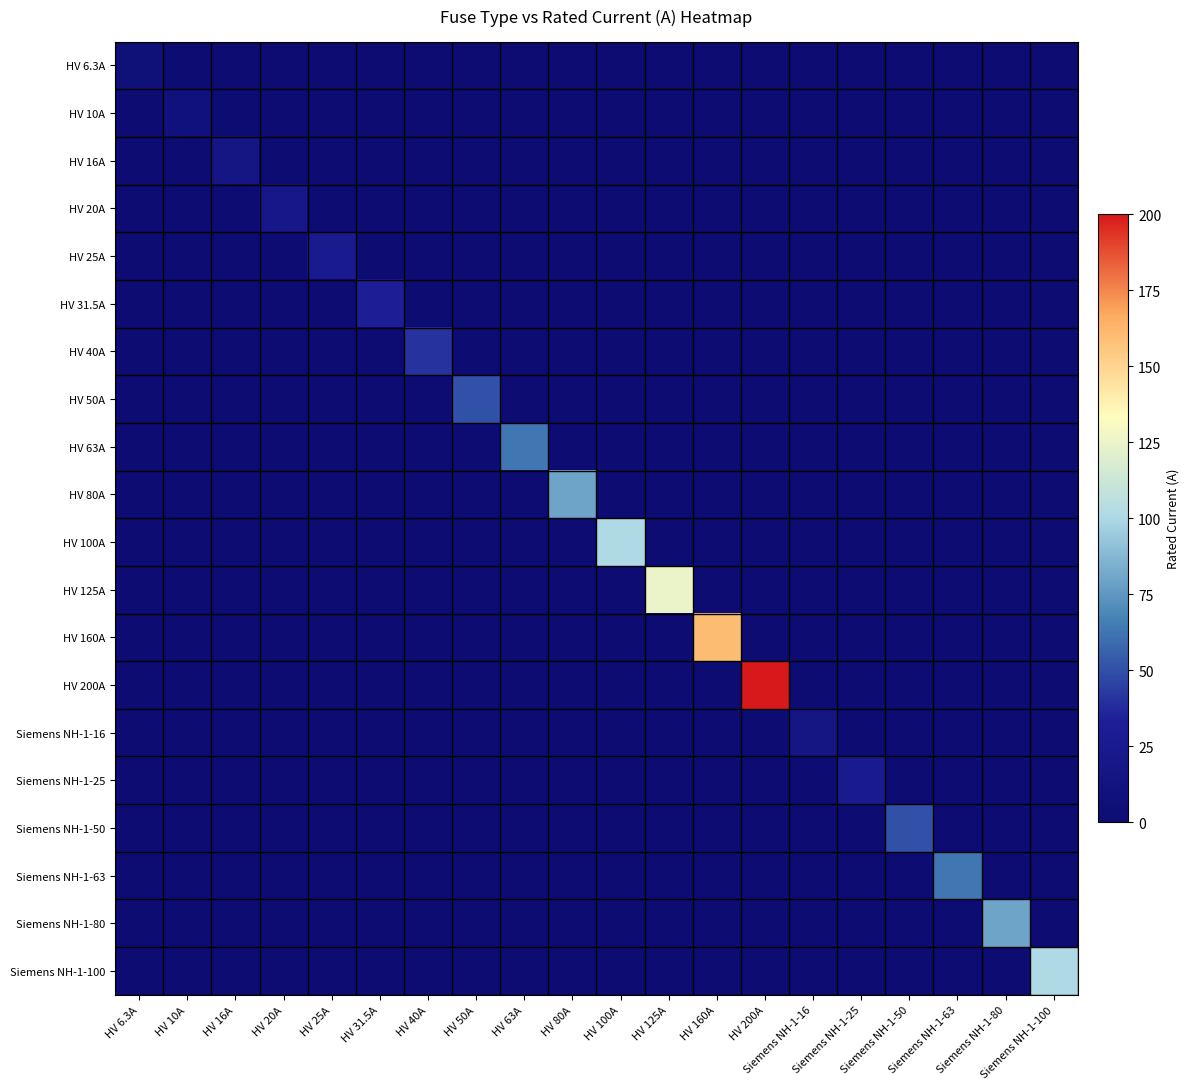

List the series in order of their peak value, lowest first.

HV 6.3A, HV 10A, HV 16A, Siemens NH-1-16, HV 20A, HV 25A, Siemens NH-1-25, HV 31.5A, HV 40A, HV 50A, Siemens NH-1-50, HV 63A, Siemens NH-1-63, HV 80A, Siemens NH-1-80, HV 100A, Siemens NH-1-100, HV 125A, HV 160A, HV 200A